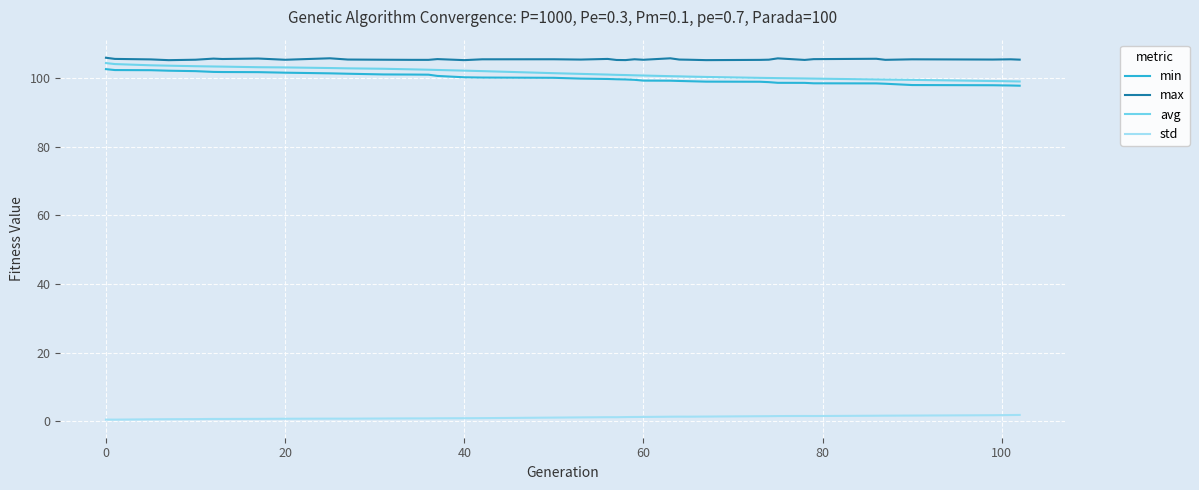

What is the maximum value for avg?

104.4